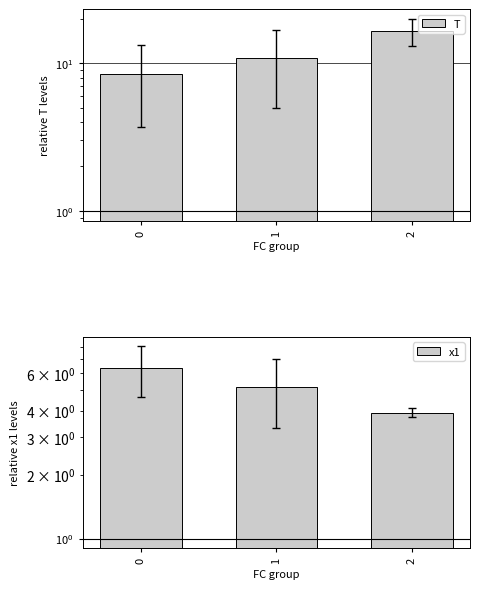

Are the bars grouped side by side (vs. stacked)?

Yes